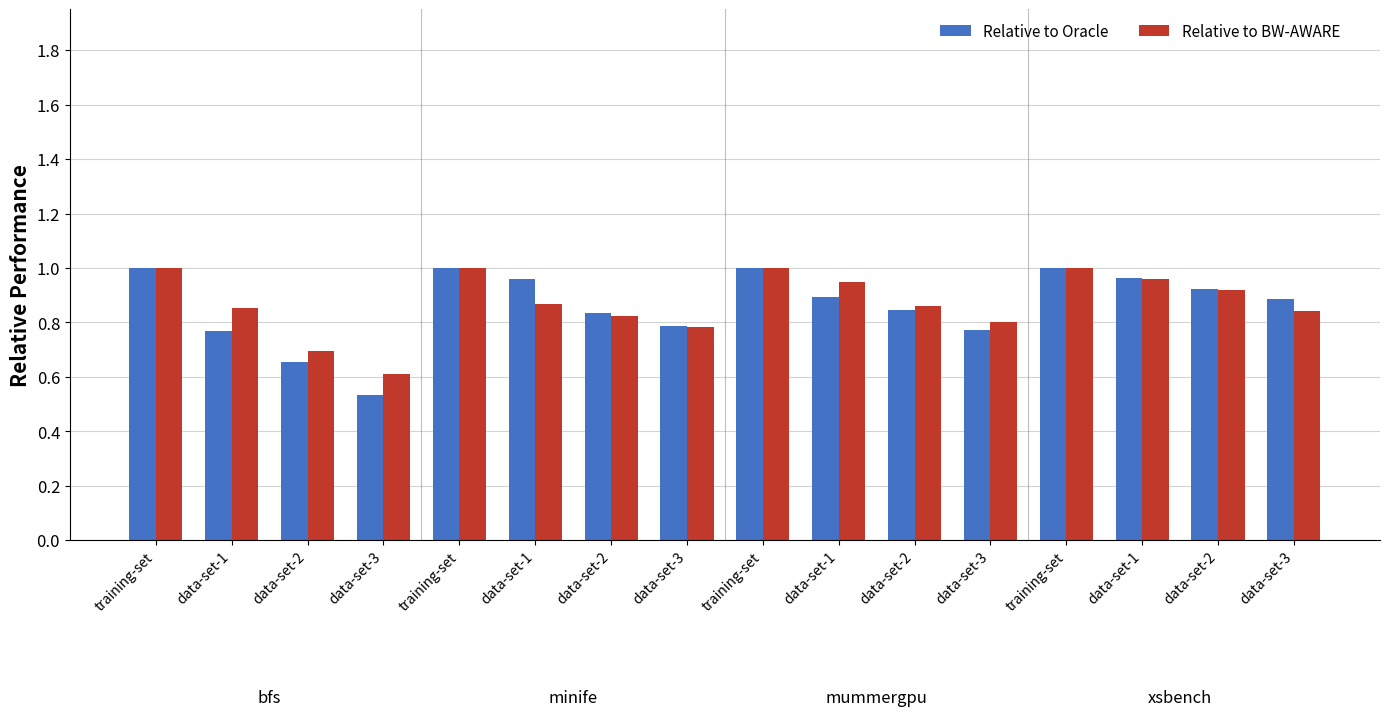

Reading left to right, what are all the values shown in this chart?

Relative to Oracle: 1.0	0.8	0.7	0.5	1.0	1.0	0.8	0.8	1.0	0.9	0.8	0.8	1.0	1.0	0.9	0.9
Relative to BW-AWARE: 1.0	0.9	0.7	0.6	1.0	0.9	0.8	0.8	1.0	0.9	0.9	0.8	1.0	1.0	0.9	0.8